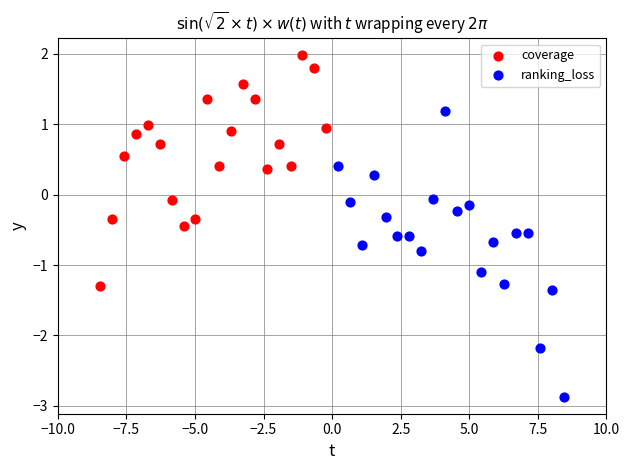

Which series has the largest Y range (max minus min)?

ranking_loss